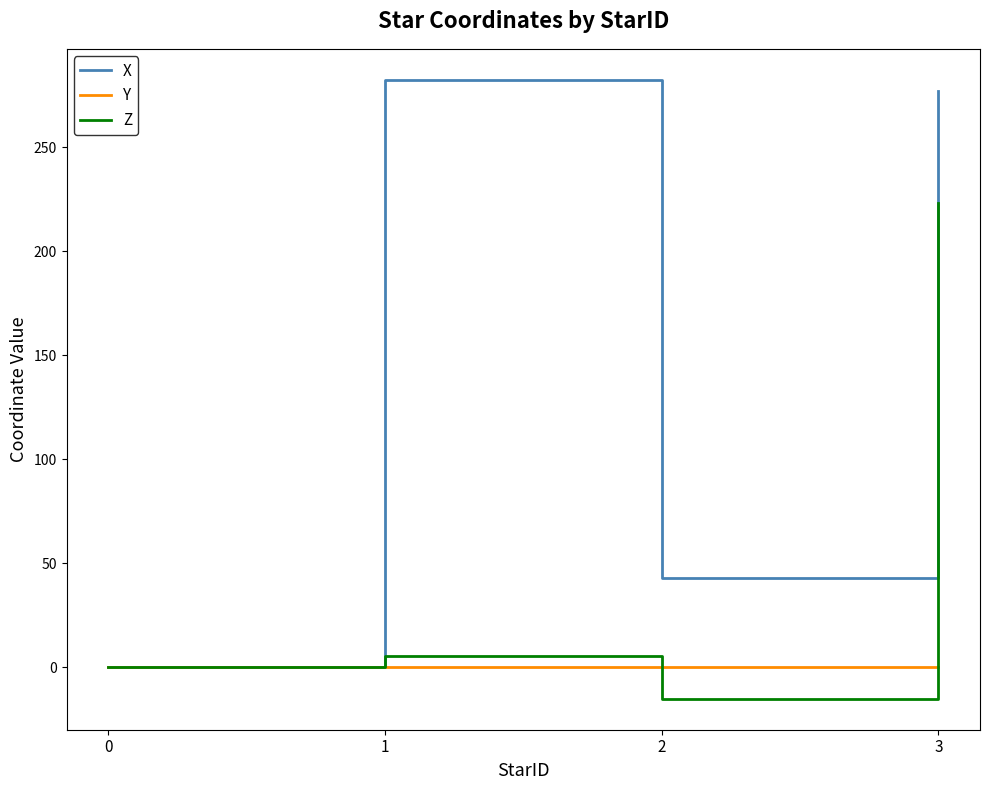

At which category is the sum across all series the highest?

3